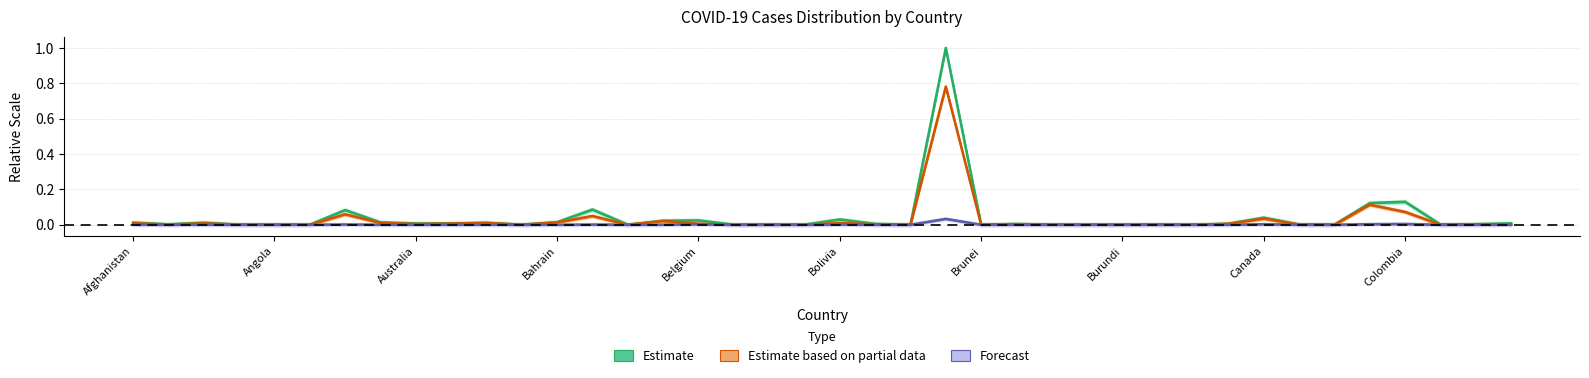

What is the difference between the Estimate values at 35 and 39?

0.1